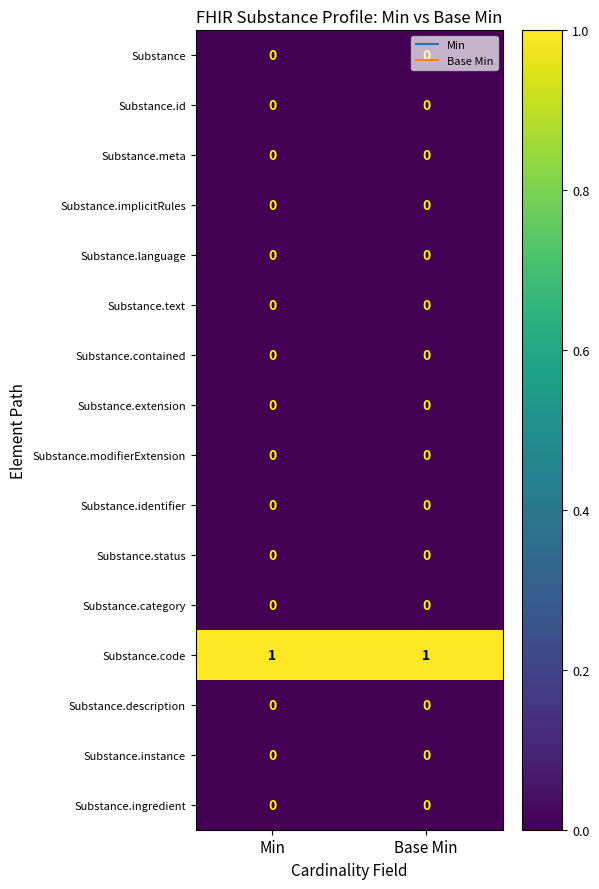

True or false: Substance.description has a value of 0 at Min.

True